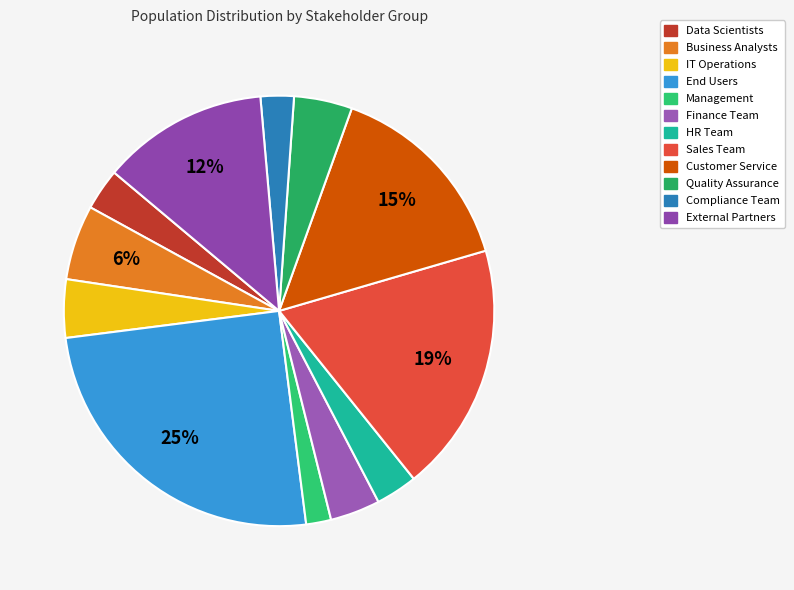

To the nearest percent, what is the difference between the Sales Team and Business Analysts slice percentages?

13%